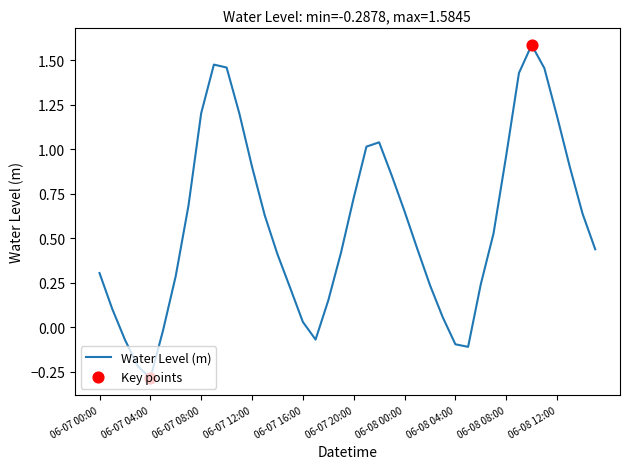

What is the difference between the maximum and minimum values?

1.9